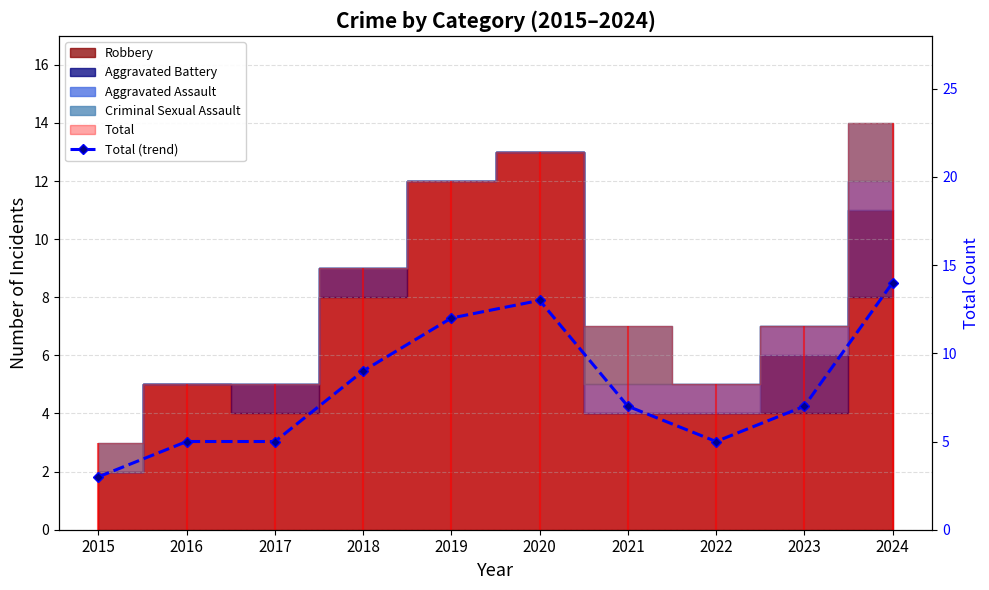

At which category does the chart reach its peak across all series?

2024